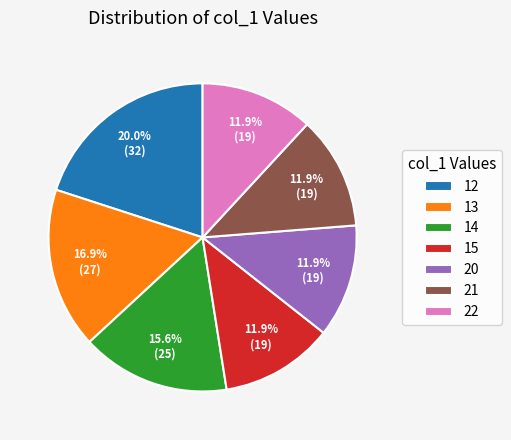

To the nearest percent, what portion does 13 represent?

17%